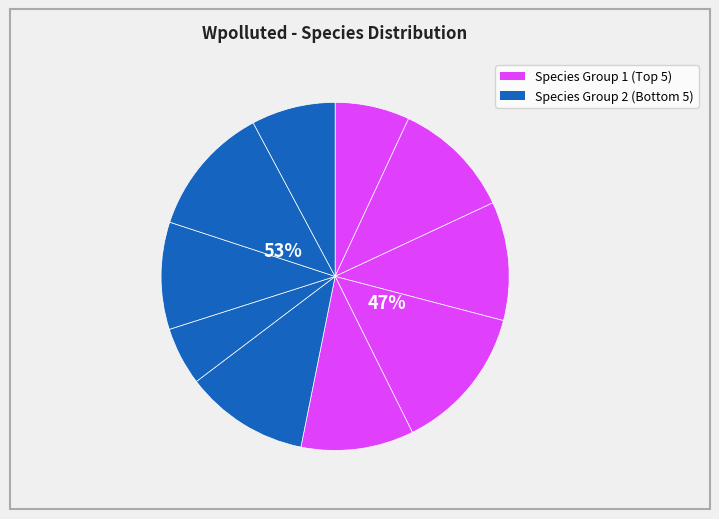

Do Anogeissus latifolia and Grewia tilifolia together represent more than half of the pie?

No